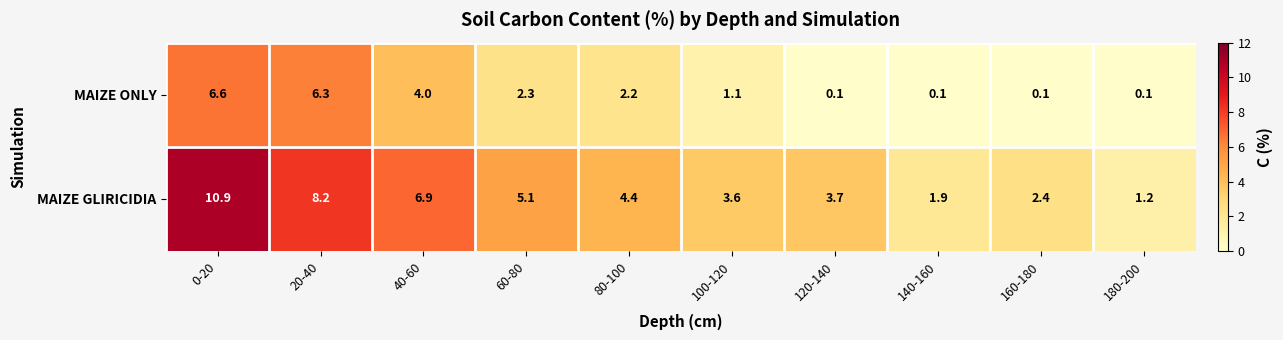

Which category has the highest value across all series?

0-20